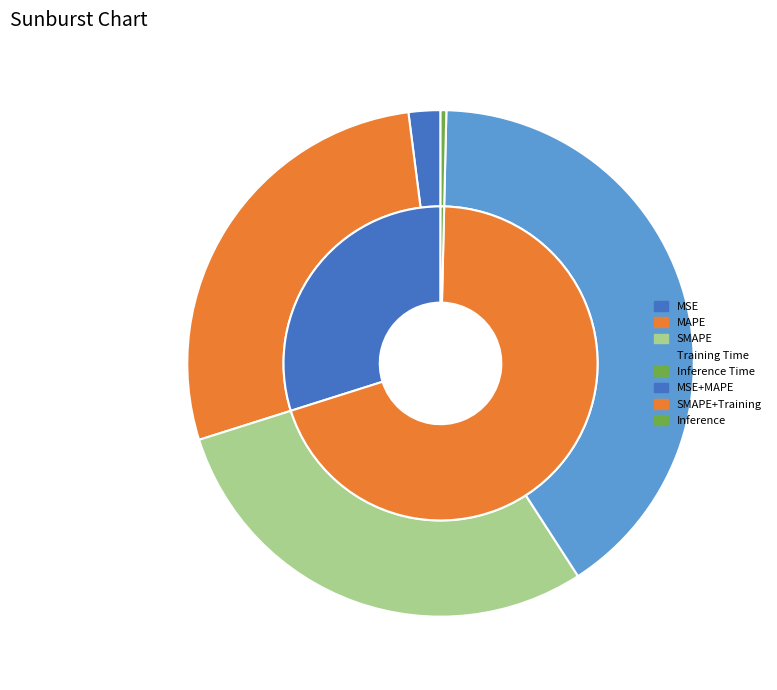

To the nearest percent, what is the difference between the largest and smallest slice percentages?

40%